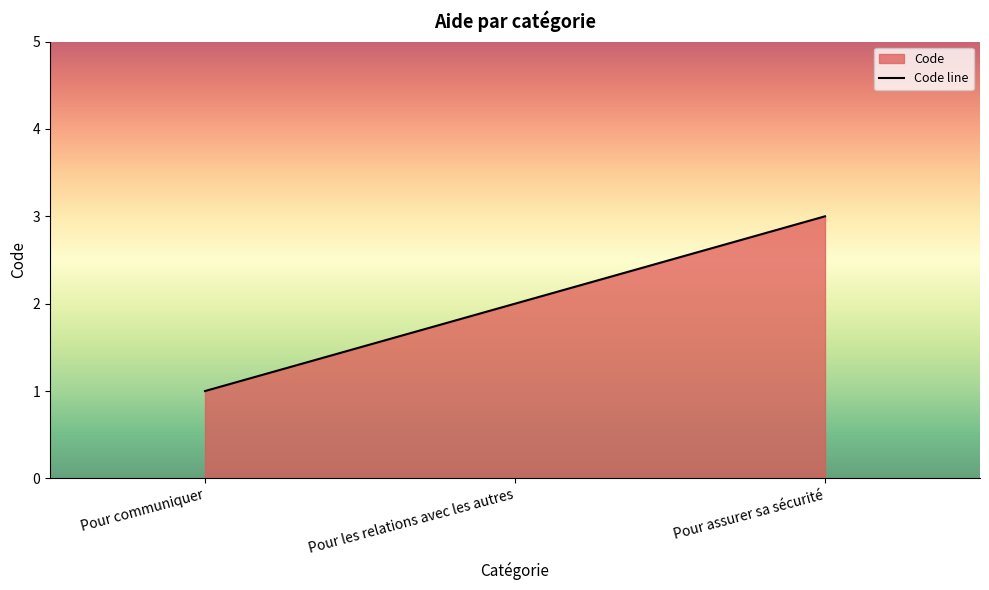

Reading left to right, extract all data points from this chart.

Pour communiquer=1	Pour les relations avec les autres=2	Pour assurer sa sécurité=3